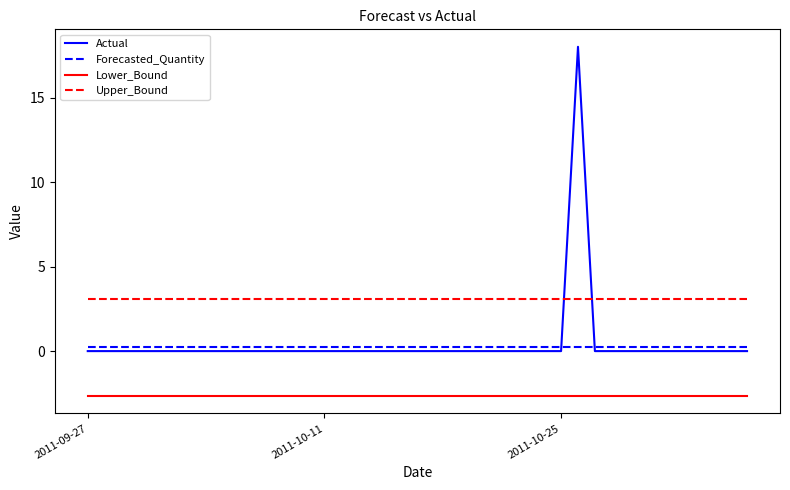

Reading left to right, extract all data points from this chart.

Actual: 0.0	0.0	0.0	0.0	0.0	0.0	0.0	0.0	0.0	0.0	0.0	0.0	0.0	0.0	0.0	0.0	0.0	0.0	0.0	0.0	0.0	0.0	0.0	0.0	0.0	0.0	0.0	0.0	0.0	18.0	0.0	0.0	0.0	0.0	0.0	0.0	0.0	0.0	0.0	0.0
Forecasted_Quantity: 0.2	0.2	0.2	0.2	0.2	0.2	0.2	0.2	0.2	0.2	0.2	0.2	0.2	0.2	0.2	0.2	0.2	0.2	0.2	0.2	0.2	0.2	0.2	0.2	0.2	0.2	0.2	0.2	0.2	0.2	0.2	0.2	0.2	0.2	0.2	0.2	0.2	0.2	0.2	0.2
Lower_Bound: -2.7	-2.7	-2.7	-2.7	-2.7	-2.7	-2.7	-2.7	-2.7	-2.7	-2.7	-2.7	-2.7	-2.7	-2.7	-2.7	-2.7	-2.7	-2.7	-2.7	-2.7	-2.7	-2.7	-2.7	-2.7	-2.7	-2.7	-2.7	-2.7	-2.7	-2.7	-2.7	-2.7	-2.7	-2.7	-2.7	-2.7	-2.7	-2.7	-2.7
Upper_Bound: 3.1	3.1	3.1	3.1	3.1	3.1	3.1	3.1	3.1	3.1	3.1	3.1	3.1	3.1	3.1	3.1	3.1	3.1	3.1	3.1	3.1	3.1	3.1	3.1	3.1	3.1	3.1	3.1	3.1	3.1	3.1	3.1	3.1	3.1	3.1	3.1	3.1	3.1	3.1	3.1